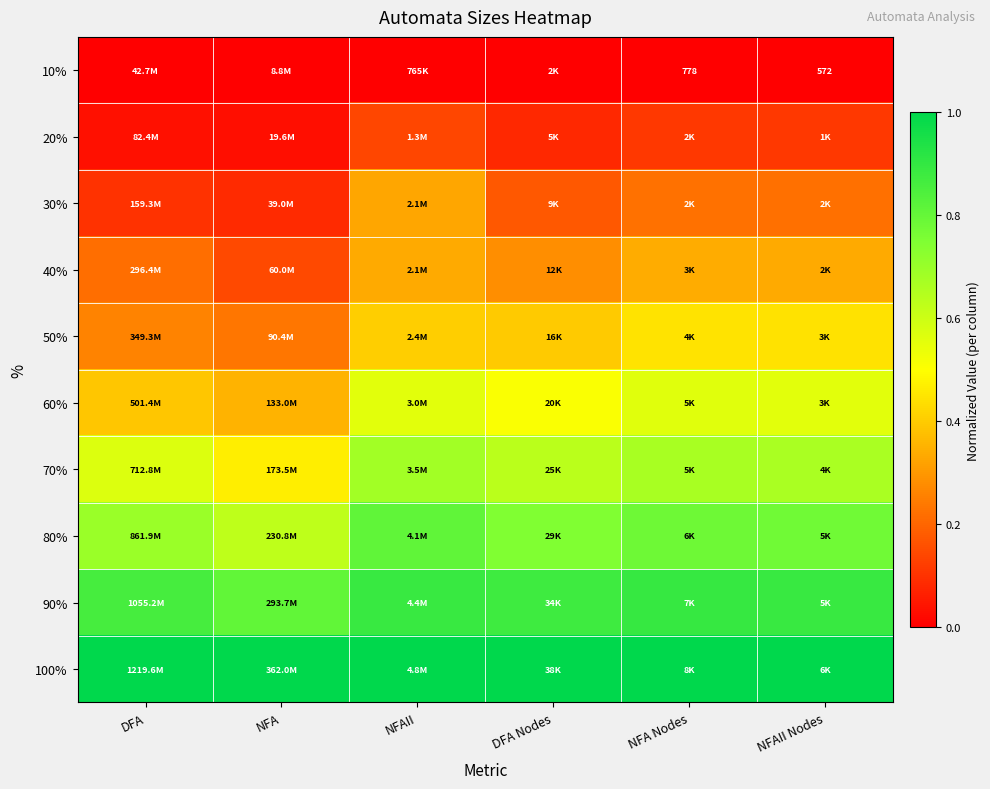

What is the total value across all series at NFAII?

5.1